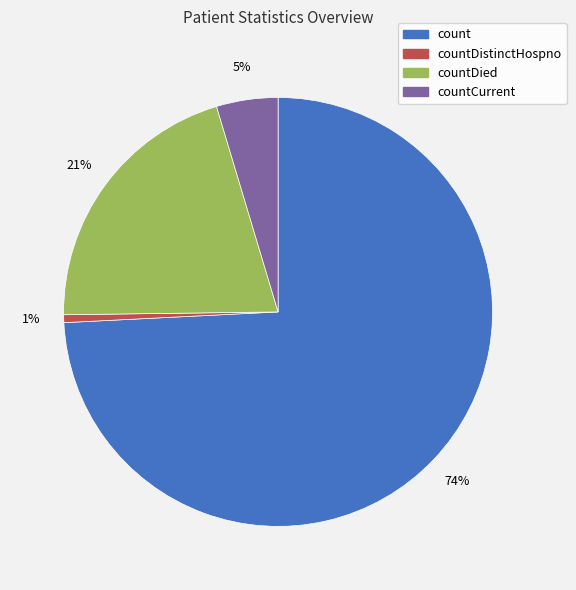

How many slices are in this pie chart?

4